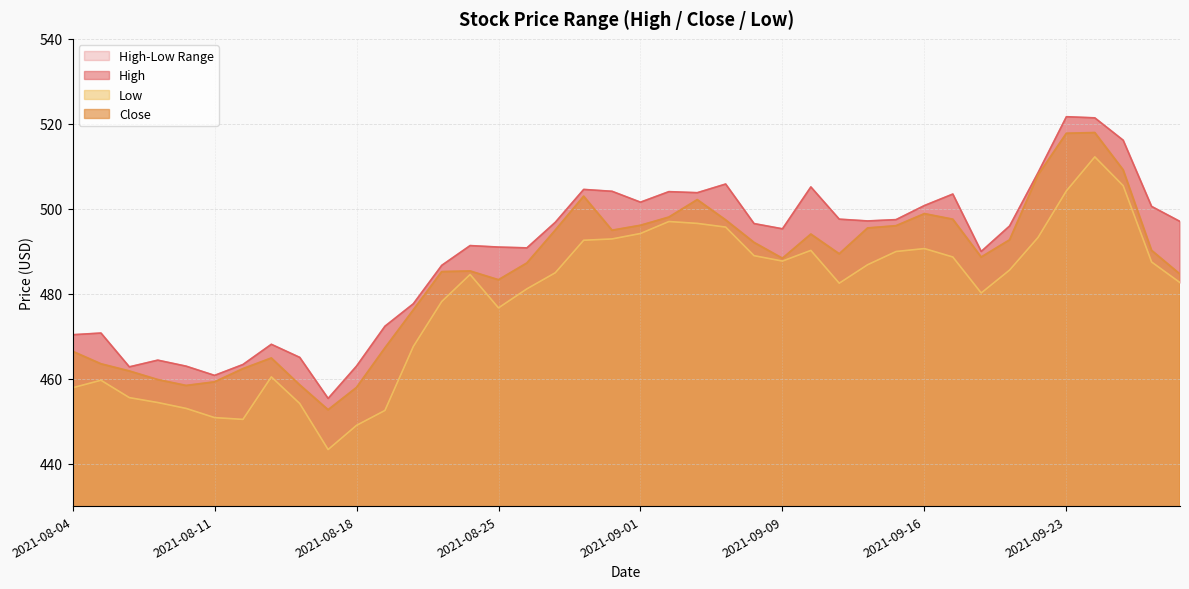

Rank the series by their average value, from highest to lowest.

High, Close, Low